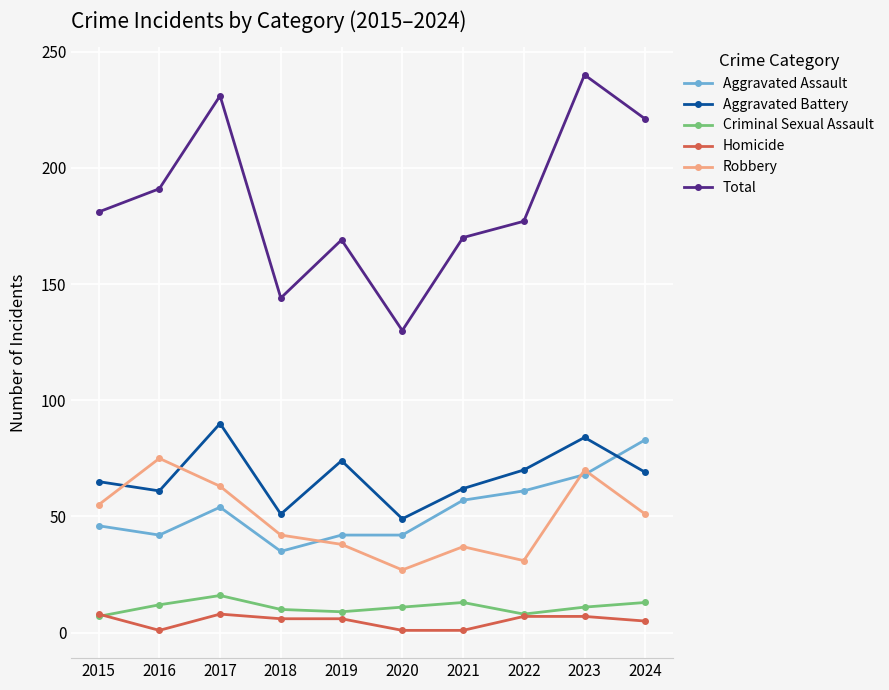

The Aggravated Battery series shows 65 at 2015. True or false?

True